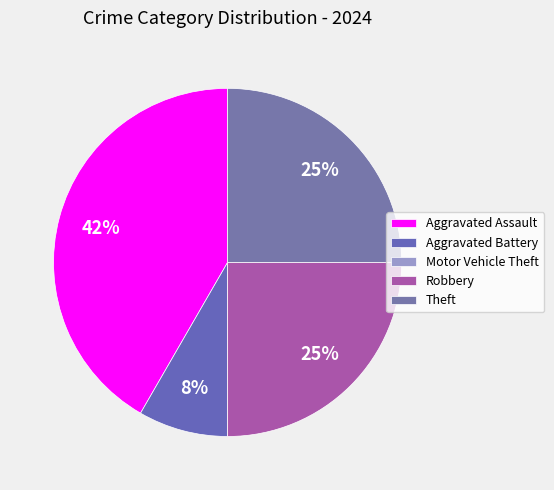

What is the largest slice in the pie chart?

Aggravated Assault